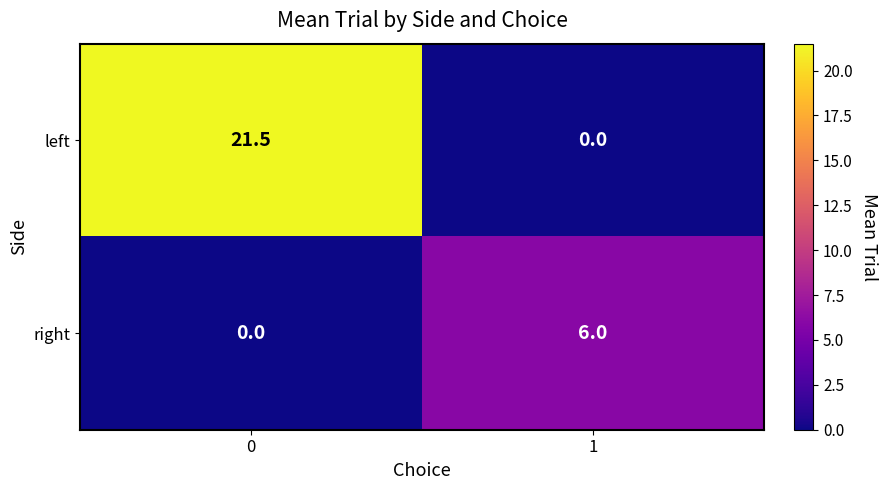

Reading left to right, extract all data points from this chart.

left: 21.5	0.0
right: 0.0	6.0